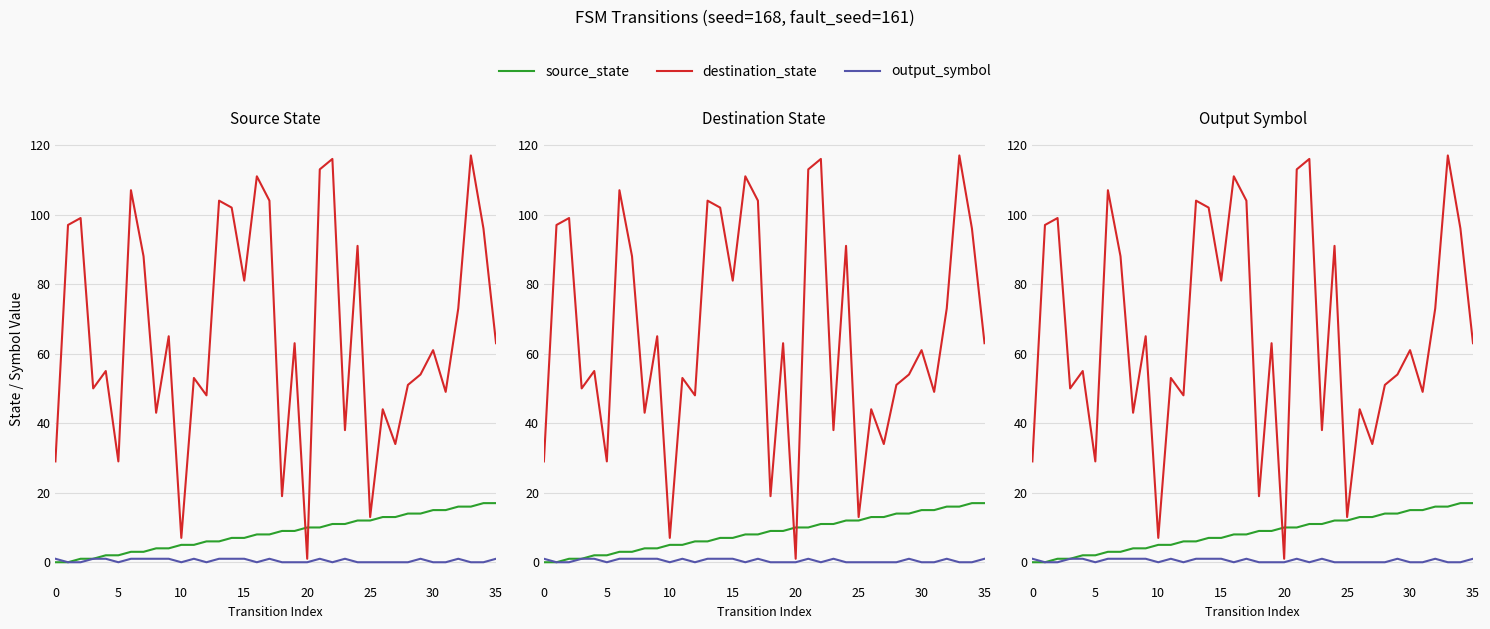

Which series ends up on top after the final intersection of source_state and destination_state?

destination_state